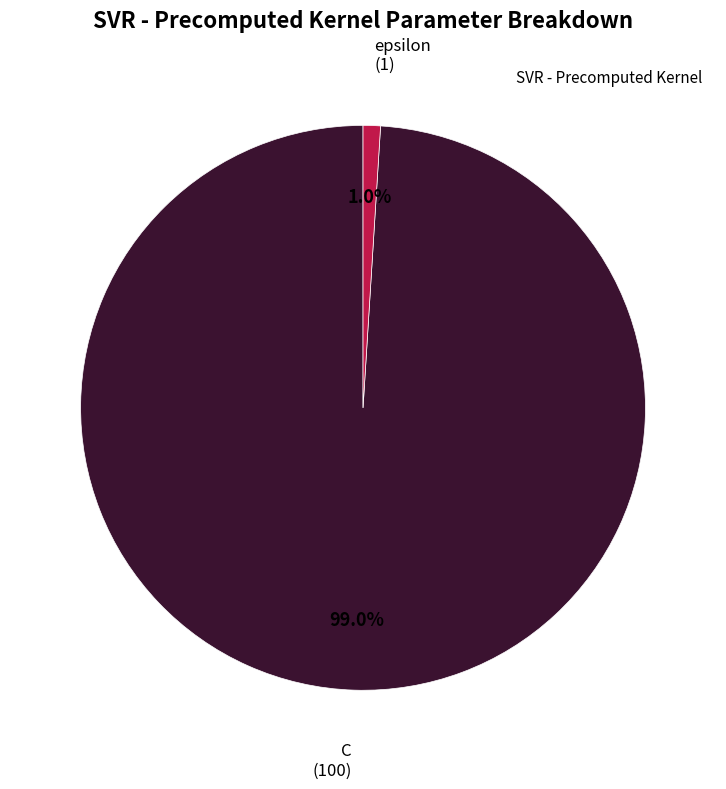

Is there a majority slice in this chart?

Yes